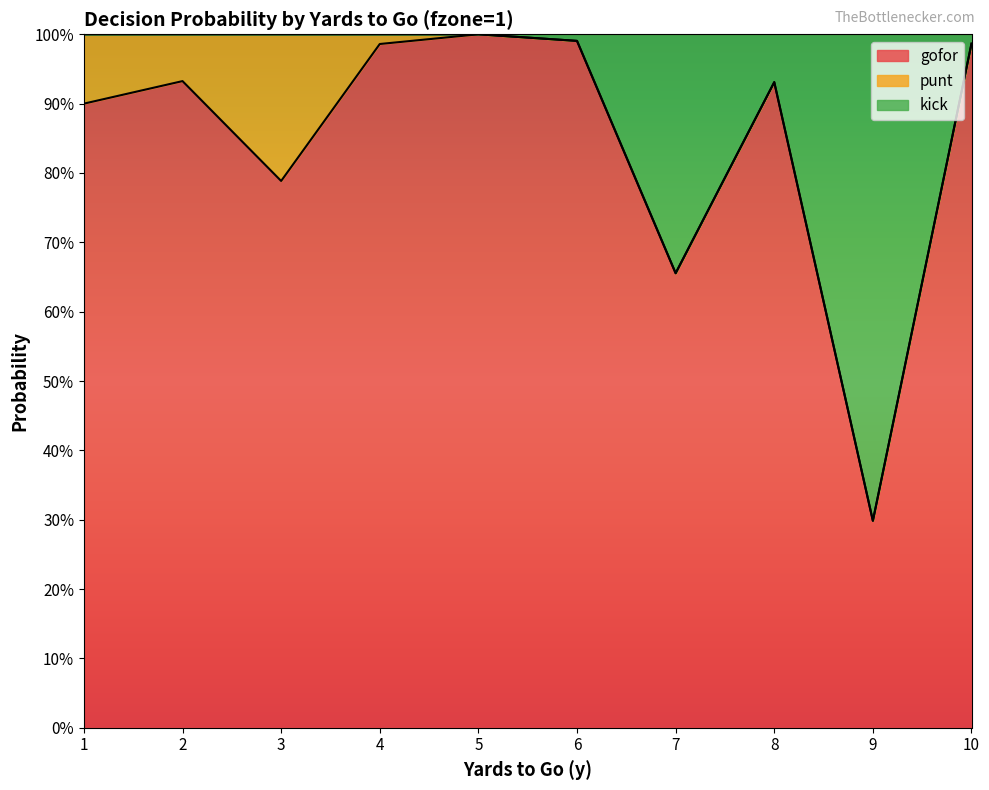

True or false: kick and gofor intersect in this chart.

False